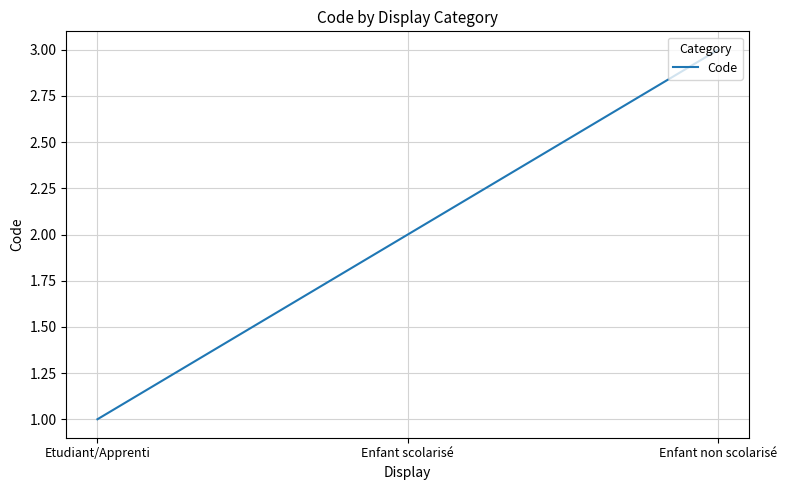

What is the change in value from Etudiant/Apprenti to Enfant scolarisé?

+1